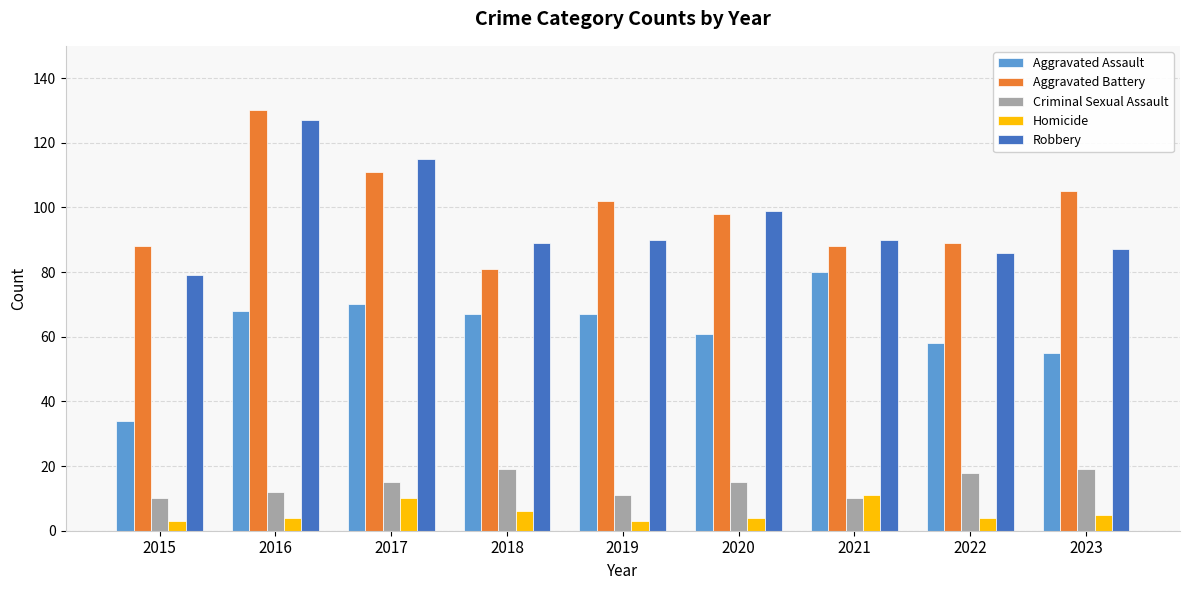

At how many categories does at least one series exceed 8?

9